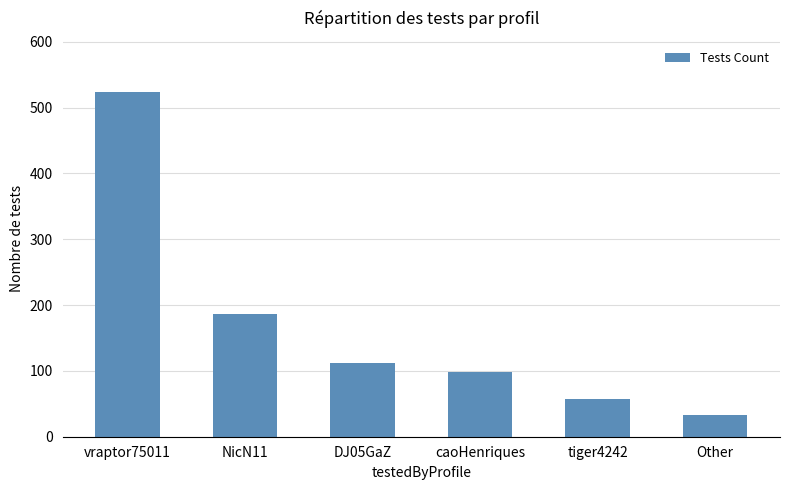

What is the approximate value at Other?

33